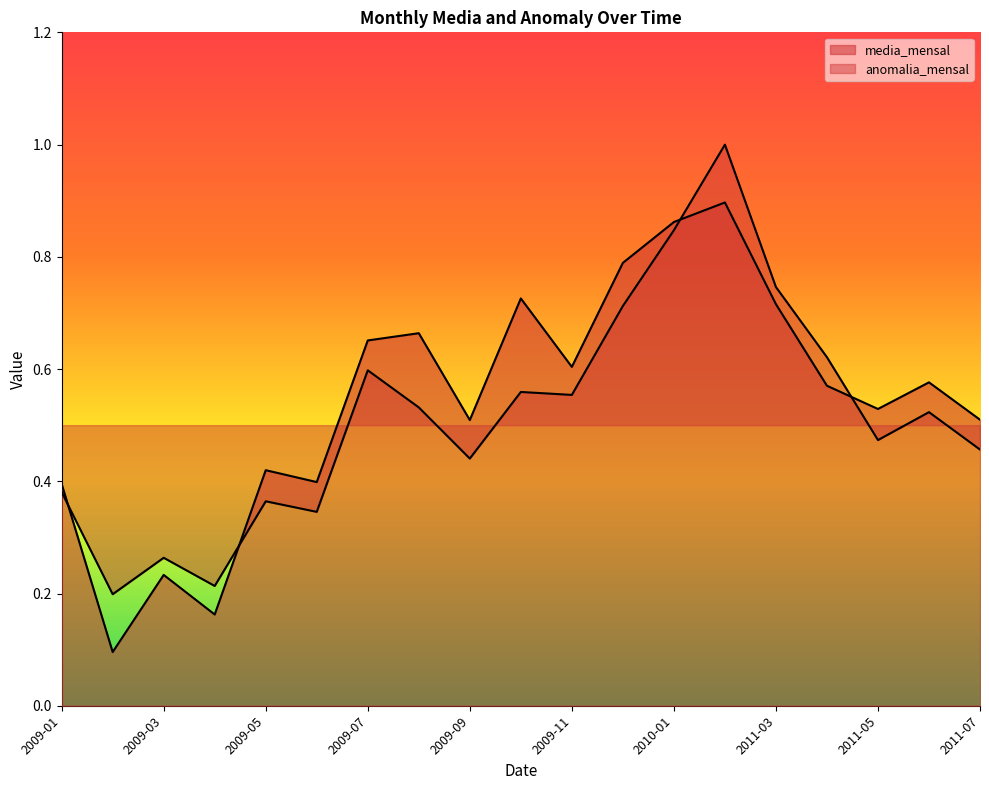

Which series changed the most between 2011-05 and 2011-07?

media_mensal